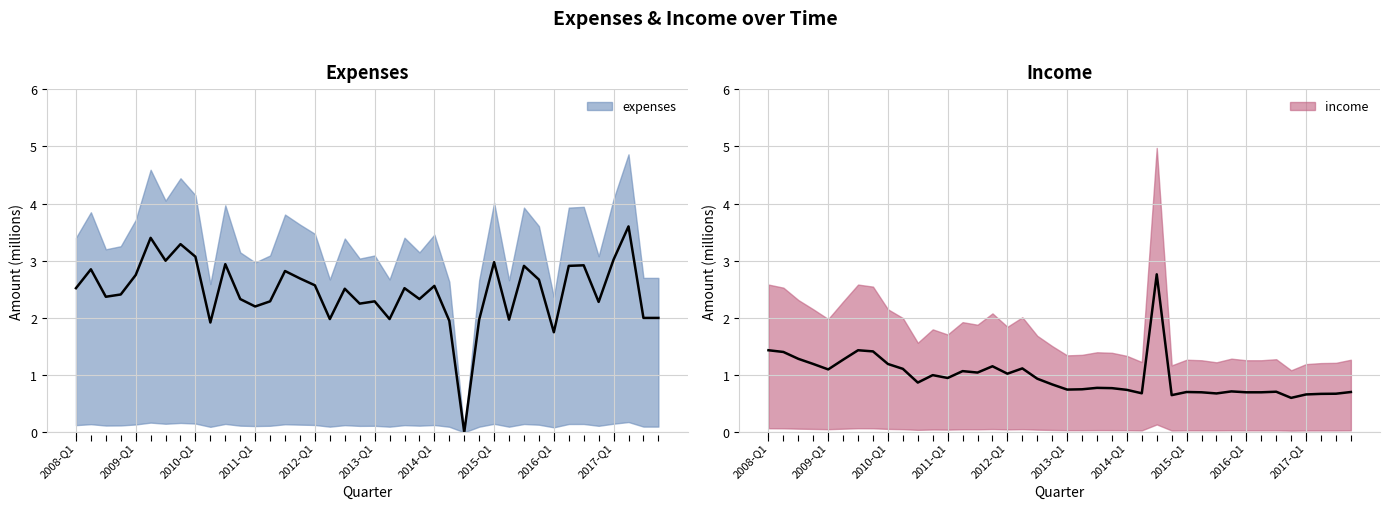

Which series has the largest total across all categories?

expenses